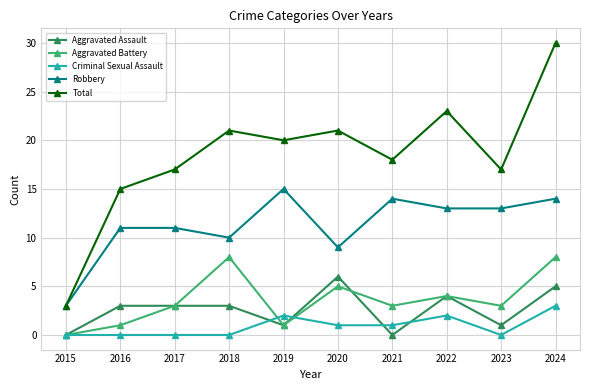

Is it true that Aggravated Battery equals 8 at 2024?

True